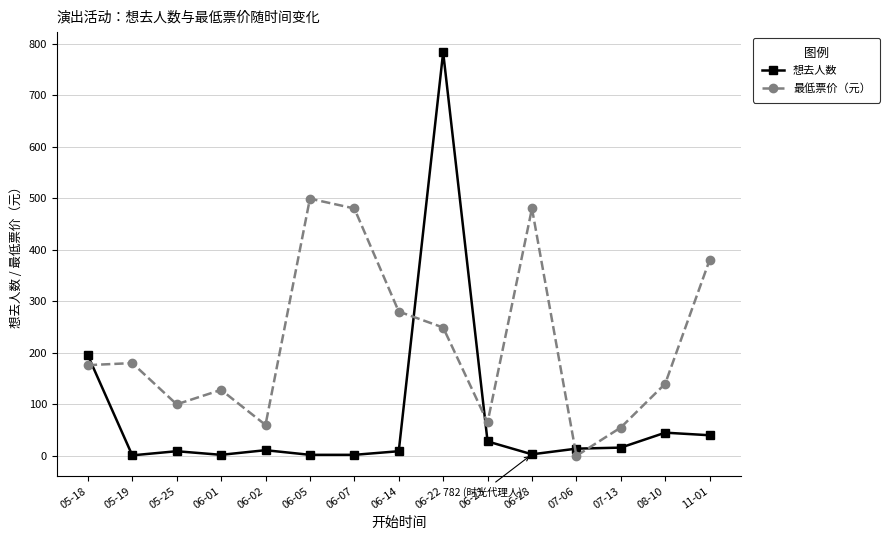

How many intersections are there between 想去人数 and 最低票价（元）?

5